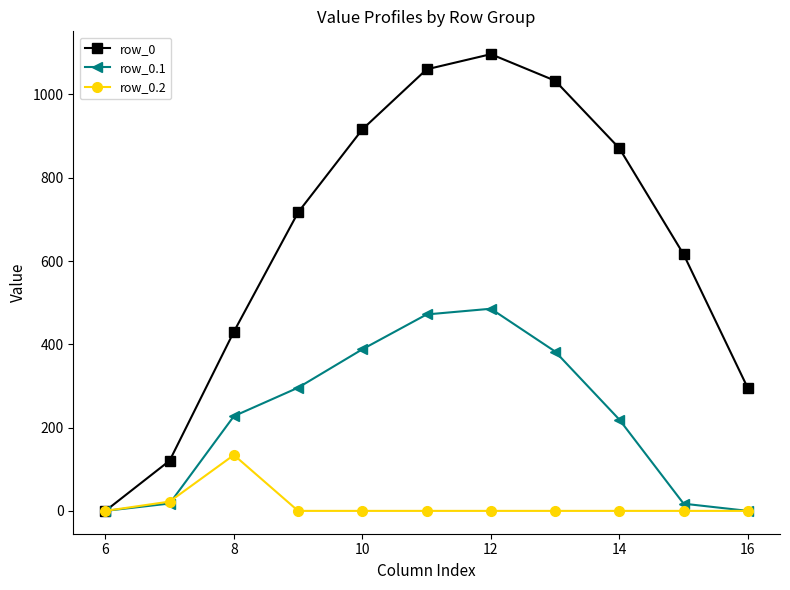

Which series has the widest spread of values?

row_0